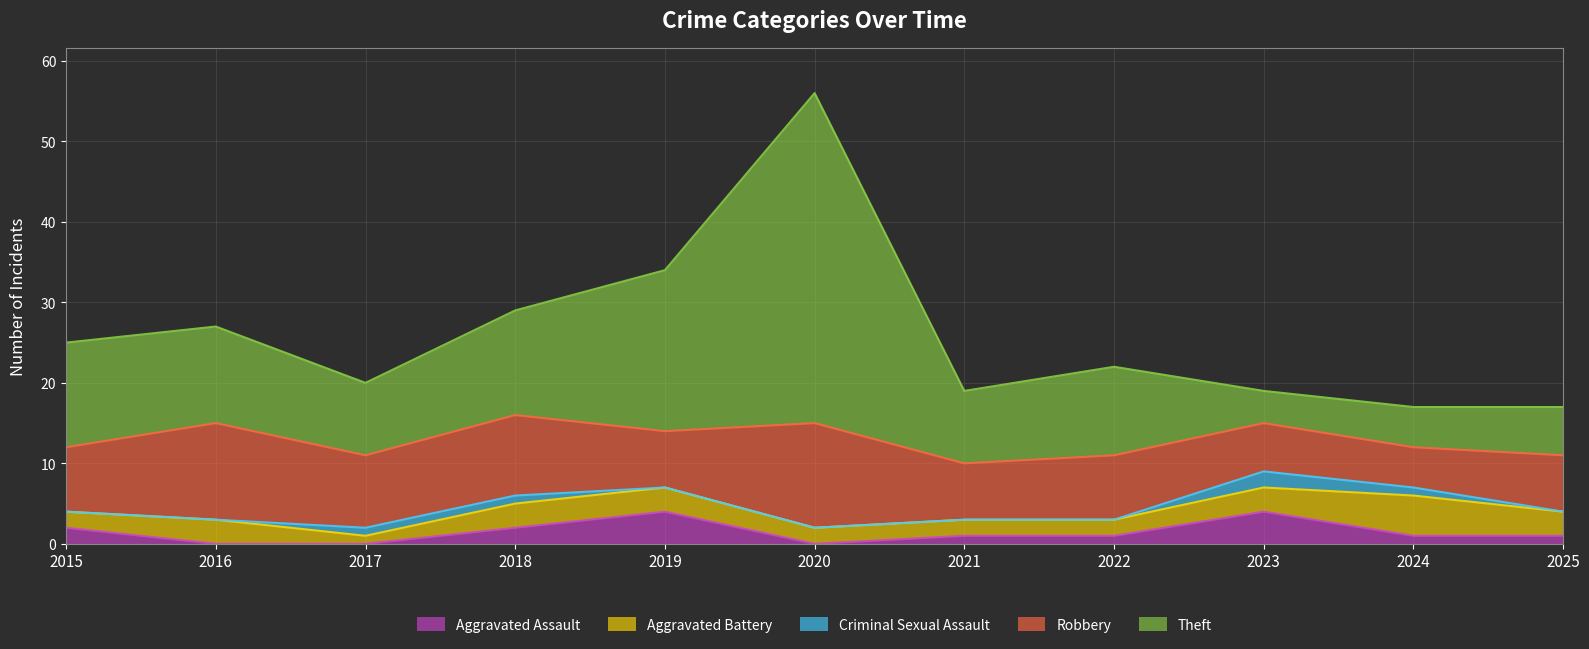

What is the sum of all Aggravated Battery values?

29